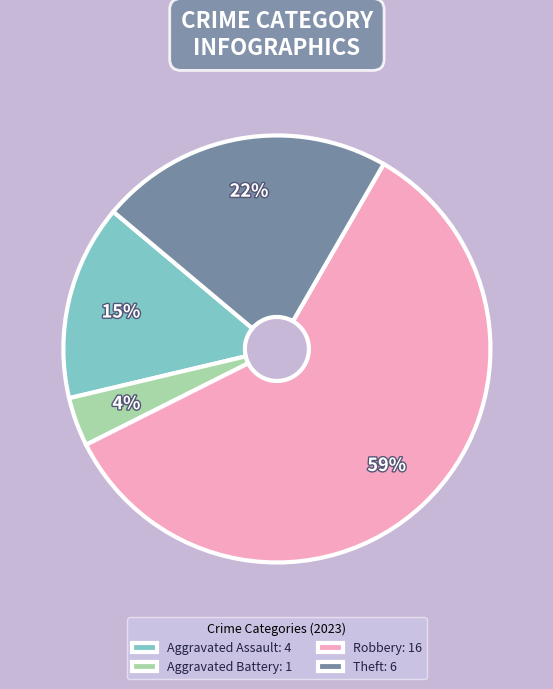

Which category has the biggest portion of the pie?

Robbery: 16